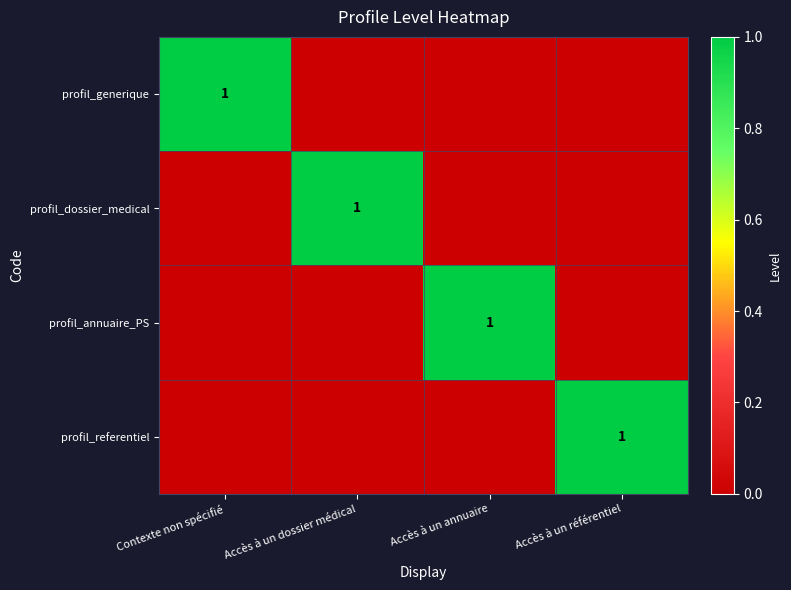

Is it true that profil_referentiel equals 0 at Accès à un référentiel?

False